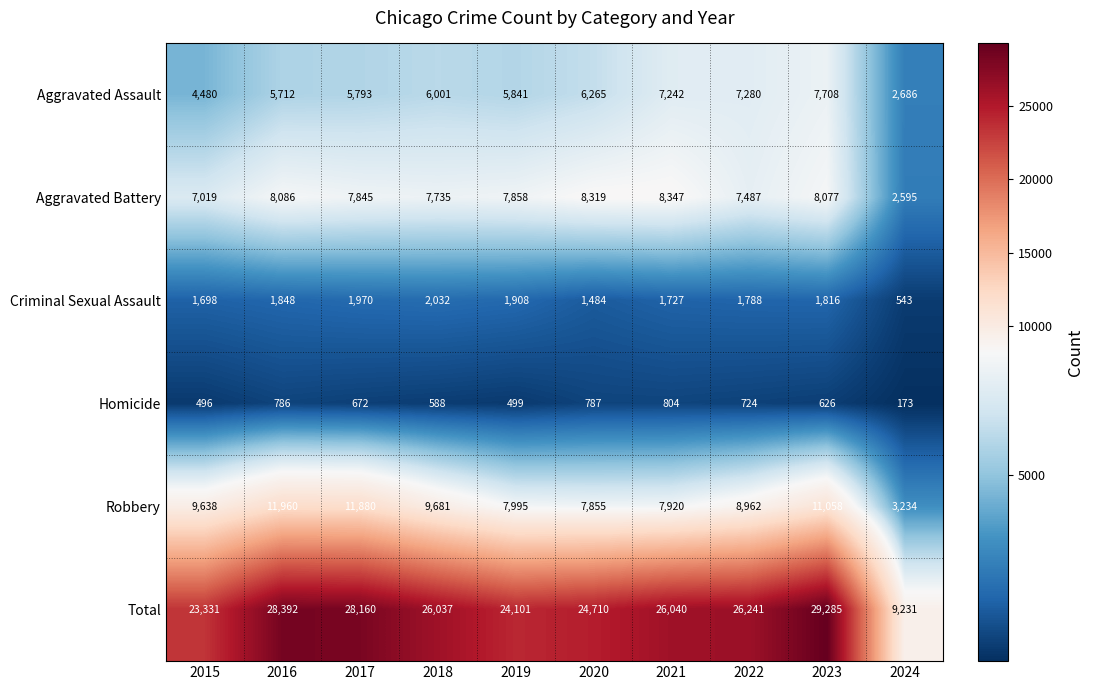

Rank the series by their maximum value, from highest to lowest.

Total, Robbery, Aggravated Battery, Aggravated Assault, Criminal Sexual Assault, Homicide